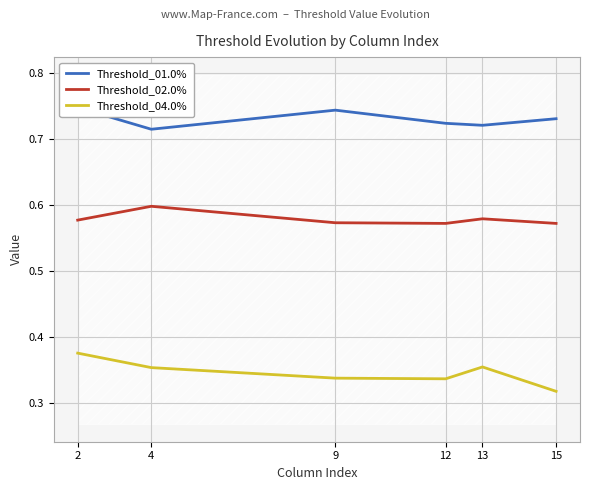

Reading right to left, extract all data points from this chart.

Threshold_01.0%: 15=0.7	13=0.7	12=0.7	9=0.7	4=0.7	2=0.7
Threshold_02.0%: 15=0.6	13=0.6	12=0.6	9=0.6	4=0.6	2=0.6
Threshold_04.0%: 15=0.3	13=0.4	12=0.3	9=0.3	4=0.4	2=0.4